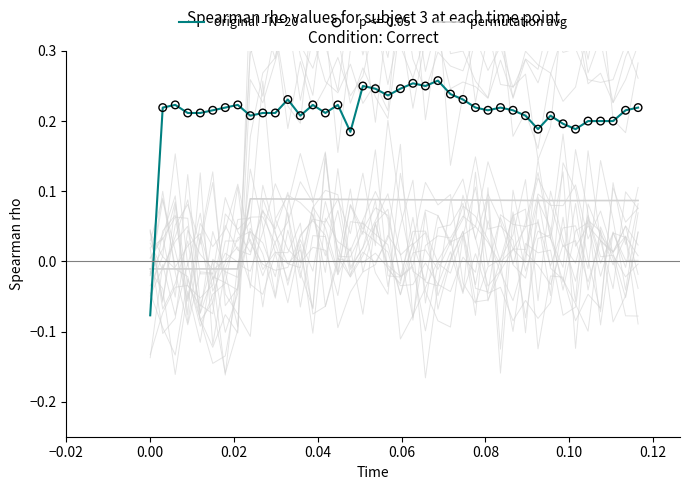

Which series has the largest total across all categories?

original - N=20